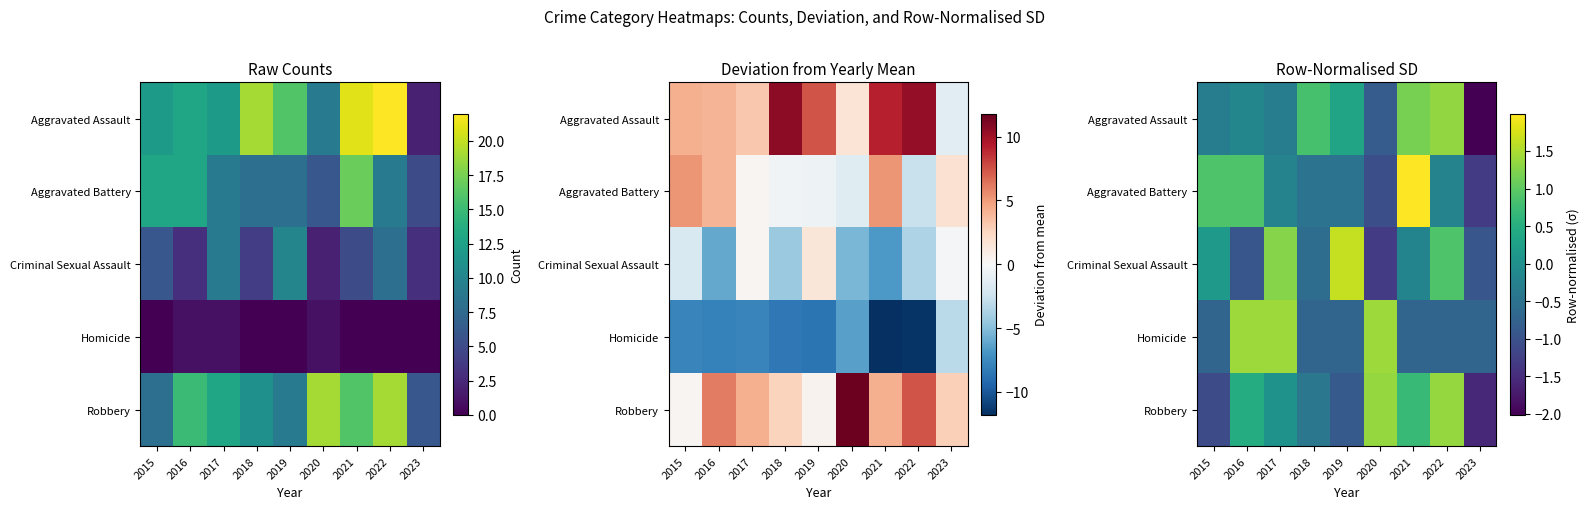

The Aggravated Assault series shows -0.8 at 2020. True or false?

True